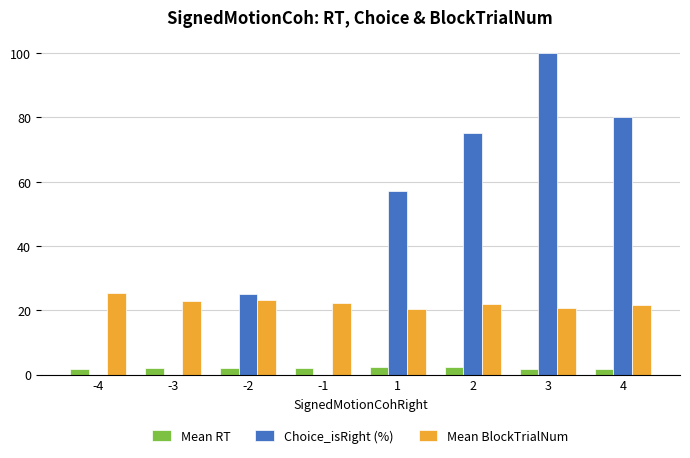

Does the chart contain stacked bars?

No